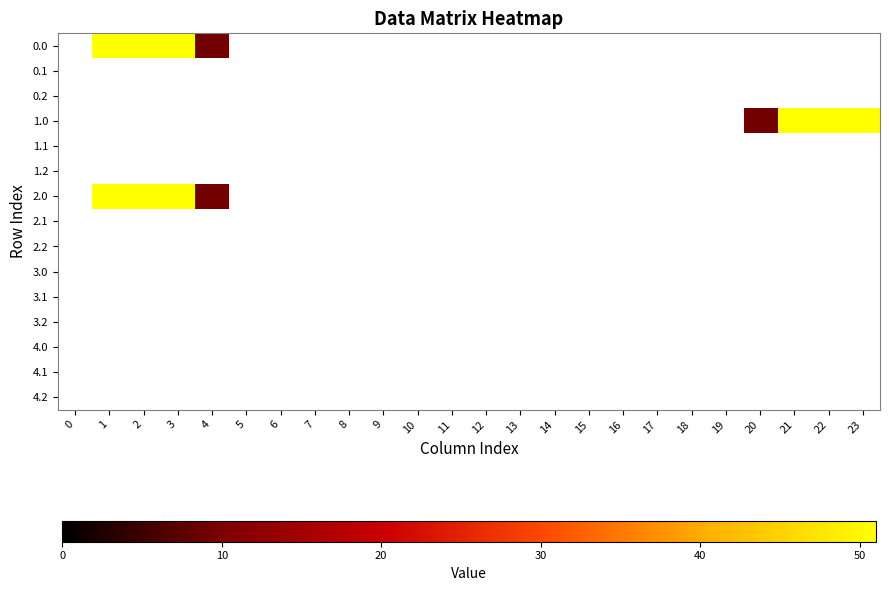

Reading right to left, transcribe all the data shown in this chart.

0.0: 23=0.0	22=0.0	21=0.0	20=0.0	19=0.0	18=0.0	17=0.0	16=0.0	15=0.0	14=0.0	13=0.0	12=0.0	11=0.0	10=0.0	9=0.0	8=0.0	7=0.0	6=0.0	5=0.0	4=9.2	3=51.0	2=51.0	1=51.0	0=0.0
0.1: 23=0.0	22=0.0	21=0.0	20=0.0	19=0.0	18=0.0	17=0.0	16=0.0	15=0.0	14=0.0	13=0.0	12=0.0	11=0.0	10=0.0	9=0.0	8=0.0	7=0.0	6=0.0	5=0.0	4=0.0	3=0.0	2=0.0	1=0.0	0=0.0
0.2: 23=0.0	22=0.0	21=0.0	20=0.0	19=0.0	18=0.0	17=0.0	16=0.0	15=0.0	14=0.0	13=0.0	12=0.0	11=0.0	10=0.0	9=0.0	8=0.0	7=0.0	6=0.0	5=0.0	4=0.0	3=0.0	2=0.0	1=0.0	0=0.0
1.0: 23=51.0	22=51.0	21=51.0	20=9.2	19=0.0	18=0.0	17=0.0	16=0.0	15=0.0	14=0.0	13=0.0	12=0.0	11=0.0	10=0.0	9=0.0	8=0.0	7=0.0	6=0.0	5=0.0	4=0.0	3=0.0	2=0.0	1=0.0	0=0.0
1.1: 23=0.0	22=0.0	21=0.0	20=0.0	19=0.0	18=0.0	17=0.0	16=0.0	15=0.0	14=0.0	13=0.0	12=0.0	11=0.0	10=0.0	9=0.0	8=0.0	7=0.0	6=0.0	5=0.0	4=0.0	3=0.0	2=0.0	1=0.0	0=0.0
1.2: 23=0.0	22=0.0	21=0.0	20=0.0	19=0.0	18=0.0	17=0.0	16=0.0	15=0.0	14=0.0	13=0.0	12=0.0	11=0.0	10=0.0	9=0.0	8=0.0	7=0.0	6=0.0	5=0.0	4=0.0	3=0.0	2=0.0	1=0.0	0=0.0
2.0: 23=0.0	22=0.0	21=0.0	20=0.0	19=0.0	18=0.0	17=0.0	16=0.0	15=0.0	14=0.0	13=0.0	12=0.0	11=0.0	10=0.0	9=0.0	8=0.0	7=0.0	6=0.0	5=0.0	4=9.2	3=51.0	2=51.0	1=51.0	0=0.0
2.1: 23=0.0	22=0.0	21=0.0	20=0.0	19=0.0	18=0.0	17=0.0	16=0.0	15=0.0	14=0.0	13=0.0	12=0.0	11=0.0	10=0.0	9=0.0	8=0.0	7=0.0	6=0.0	5=0.0	4=0.0	3=0.0	2=0.0	1=0.0	0=0.0
2.2: 23=0.0	22=0.0	21=0.0	20=0.0	19=0.0	18=0.0	17=0.0	16=0.0	15=0.0	14=0.0	13=0.0	12=0.0	11=0.0	10=0.0	9=0.0	8=0.0	7=0.0	6=0.0	5=0.0	4=0.0	3=0.0	2=0.0	1=0.0	0=0.0
3.0: 23=0.0	22=0.0	21=0.0	20=0.0	19=0.0	18=0.0	17=0.0	16=0.0	15=0.0	14=0.0	13=0.0	12=0.0	11=0.0	10=0.0	9=0.0	8=0.0	7=0.0	6=0.0	5=0.0	4=0.0	3=0.0	2=0.0	1=0.0	0=0.0
3.1: 23=0.0	22=0.0	21=0.0	20=0.0	19=0.0	18=0.0	17=0.0	16=0.0	15=0.0	14=0.0	13=0.0	12=0.0	11=0.0	10=0.0	9=0.0	8=0.0	7=0.0	6=0.0	5=0.0	4=0.0	3=0.0	2=0.0	1=0.0	0=0.0
3.2: 23=0.0	22=0.0	21=0.0	20=0.0	19=0.0	18=0.0	17=0.0	16=0.0	15=0.0	14=0.0	13=0.0	12=0.0	11=0.0	10=0.0	9=0.0	8=0.0	7=0.0	6=0.0	5=0.0	4=0.0	3=0.0	2=0.0	1=0.0	0=0.0
4.0: 23=0.0	22=0.0	21=0.0	20=0.0	19=0.0	18=0.0	17=0.0	16=0.0	15=0.0	14=0.0	13=0.0	12=0.0	11=0.0	10=0.0	9=0.0	8=0.0	7=0.0	6=0.0	5=0.0	4=0.0	3=0.0	2=0.0	1=0.0	0=0.0
4.1: 23=0.0	22=0.0	21=0.0	20=0.0	19=0.0	18=0.0	17=0.0	16=0.0	15=0.0	14=0.0	13=0.0	12=0.0	11=0.0	10=0.0	9=0.0	8=0.0	7=0.0	6=0.0	5=0.0	4=0.0	3=0.0	2=0.0	1=0.0	0=0.0
4.2: 23=0.0	22=0.0	21=0.0	20=0.0	19=0.0	18=0.0	17=0.0	16=0.0	15=0.0	14=0.0	13=0.0	12=0.0	11=0.0	10=0.0	9=0.0	8=0.0	7=0.0	6=0.0	5=0.0	4=0.0	3=0.0	2=0.0	1=0.0	0=0.0